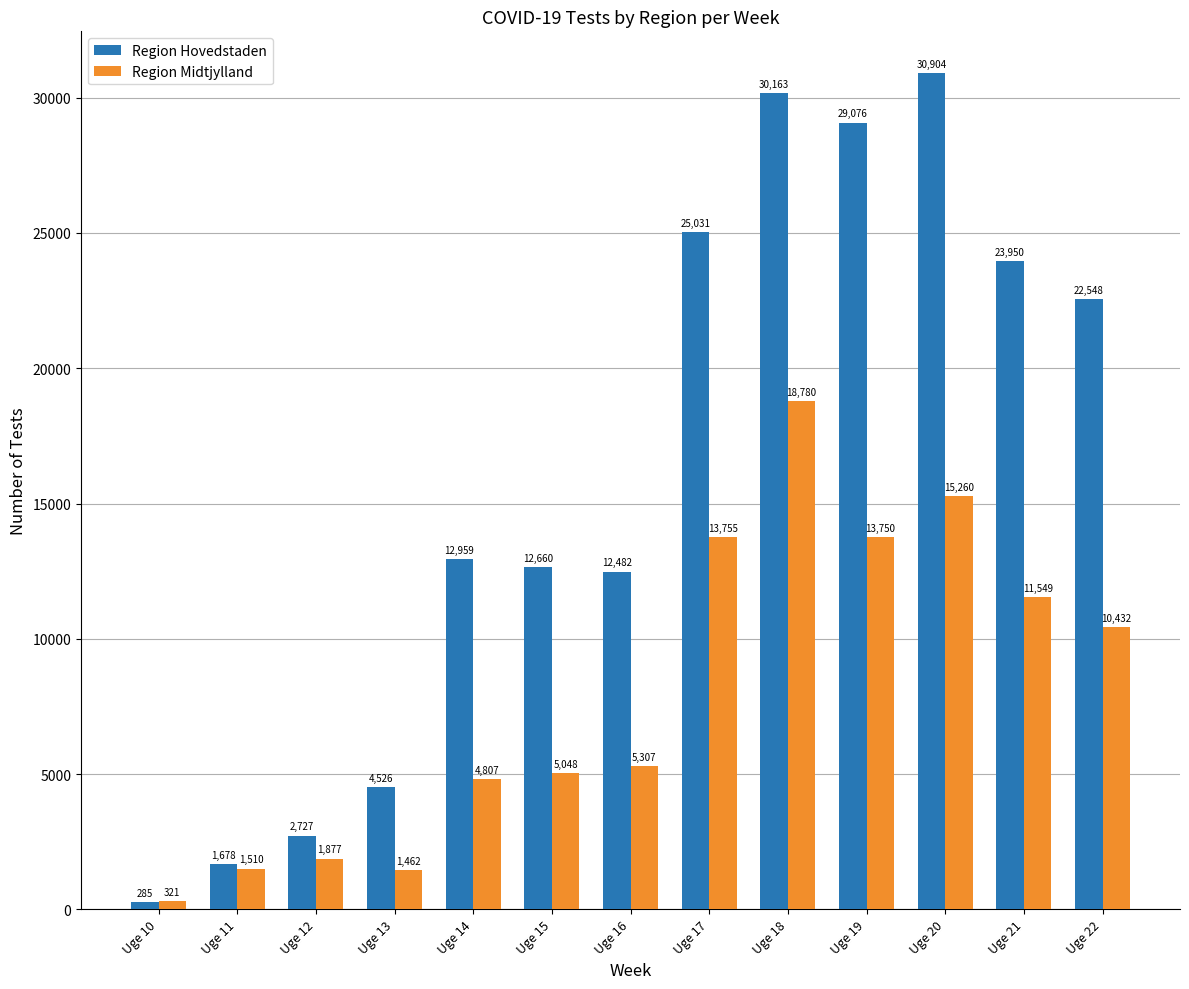

What is the sum of the Region Midtjylland values at Uge 14 and Uge 18?

23587